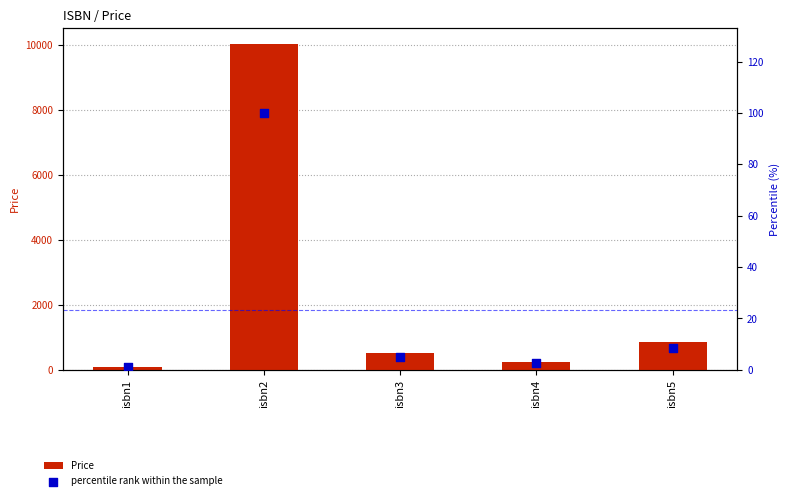

Which series reaches the maximum Y coordinate?

Price